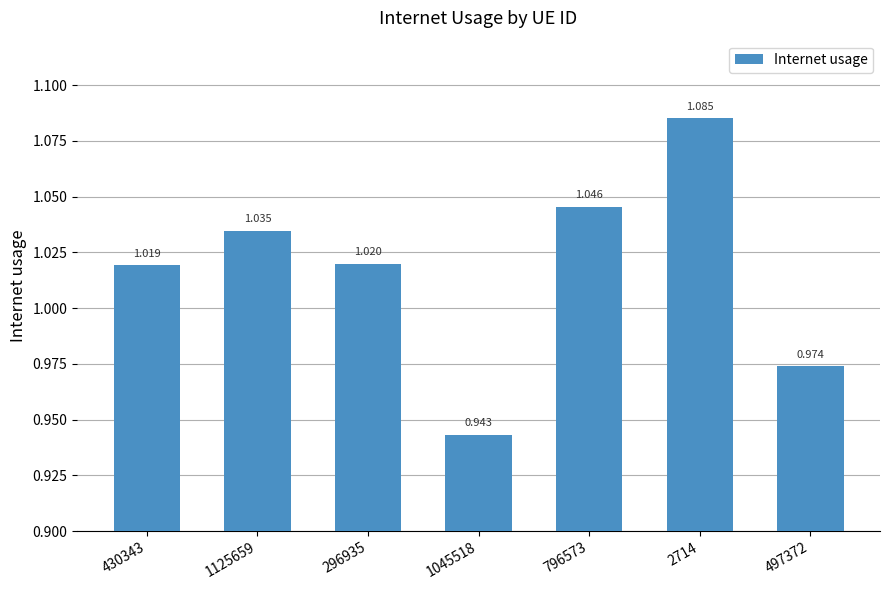

Rank the categories by value from lowest to highest.

1045518, 497372, 430343, 296935, 1125659, 796573, 2714